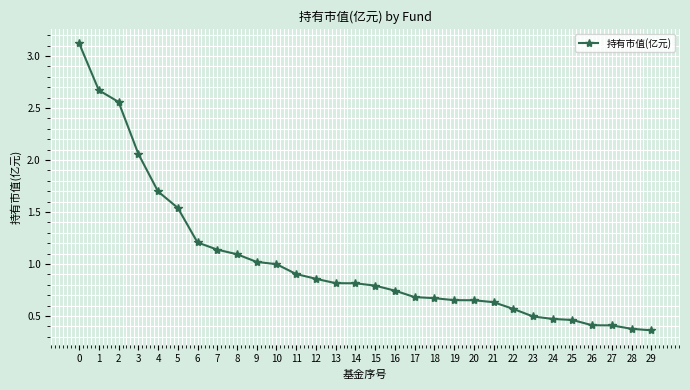

The value at 8 is 1.1. True or false?

True